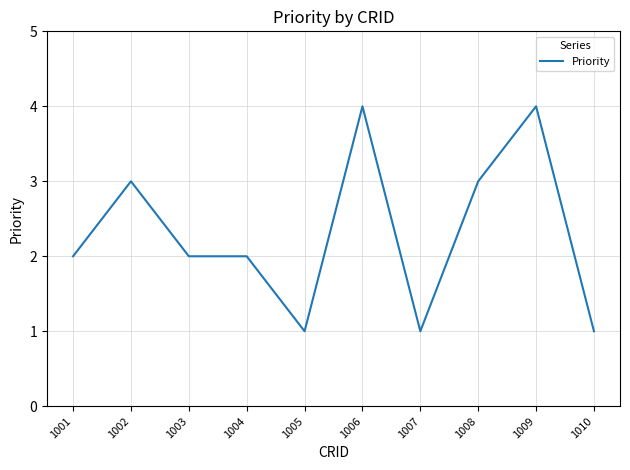

Reading left to right, extract all data points from this chart.

1001=2	1002=3	1003=2	1004=2	1005=1	1006=4	1007=1	1008=3	1009=4	1010=1